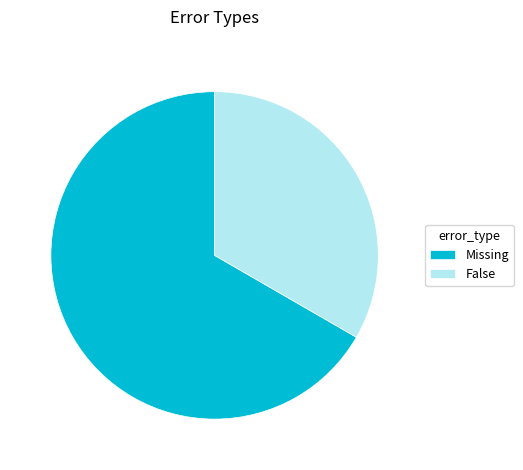

Count the number of slices in the pie.

2